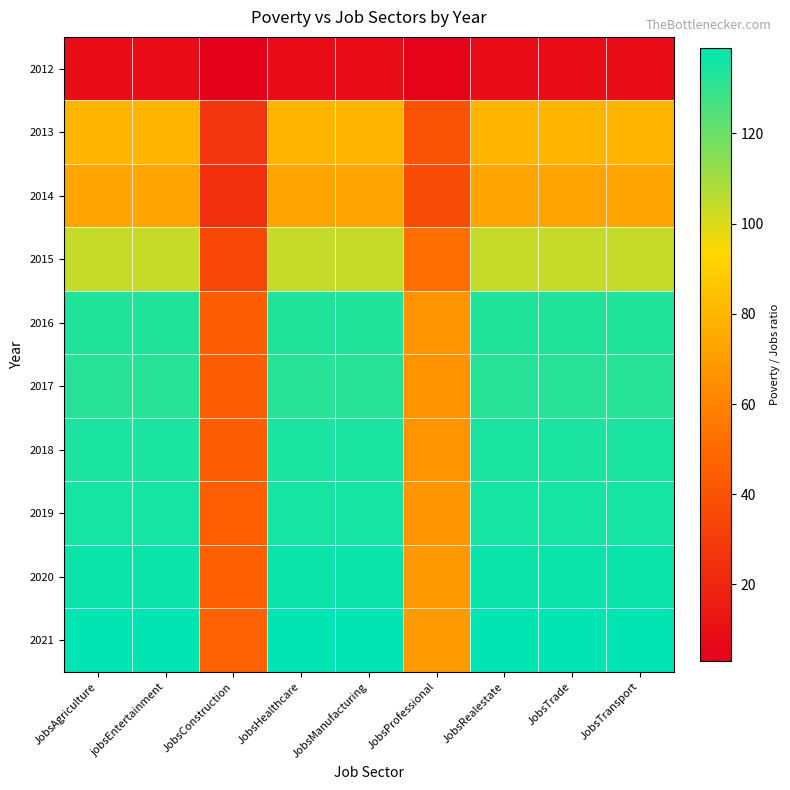

Which label corresponds to the largest value in the chart?

JobsAgriculture